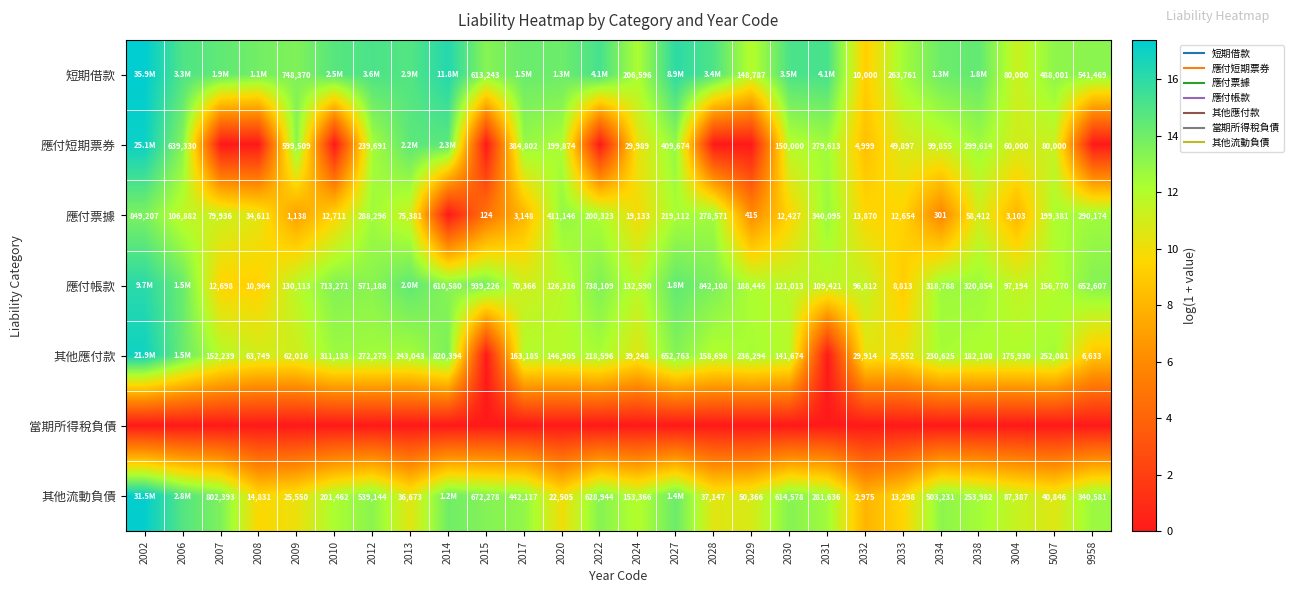

At how many categories does at least one series exceed 10?

26